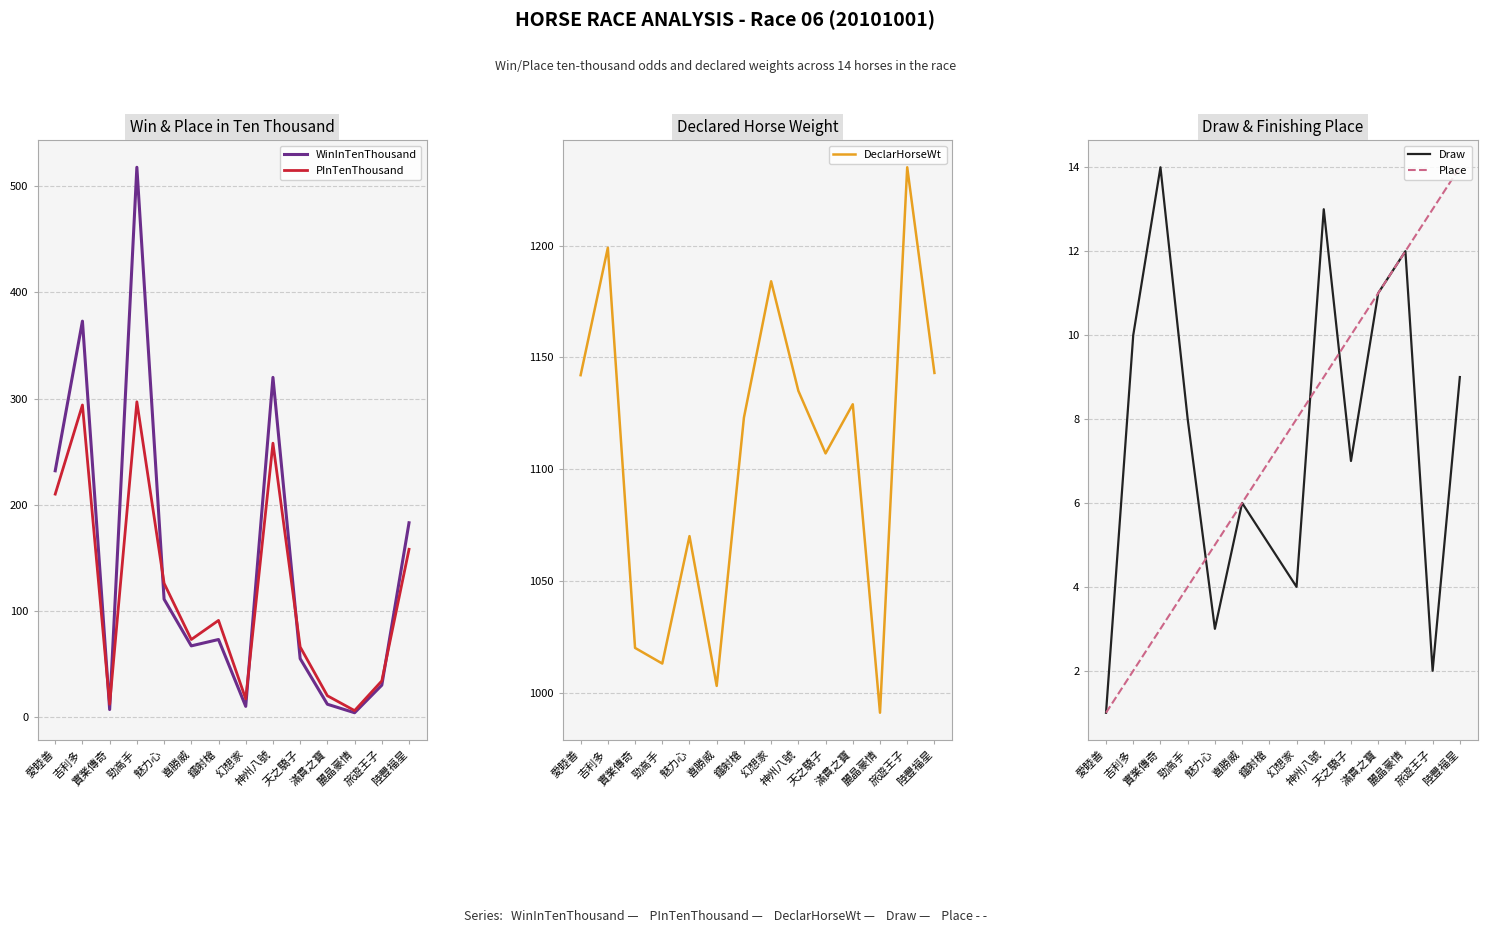

Which series ends up on top after the final intersection of WinInTenThousand and Place?

WinInTenThousand